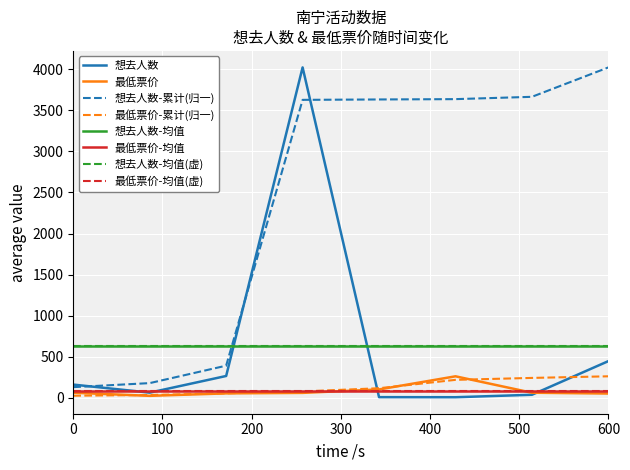

What is the smallest value displayed?

5